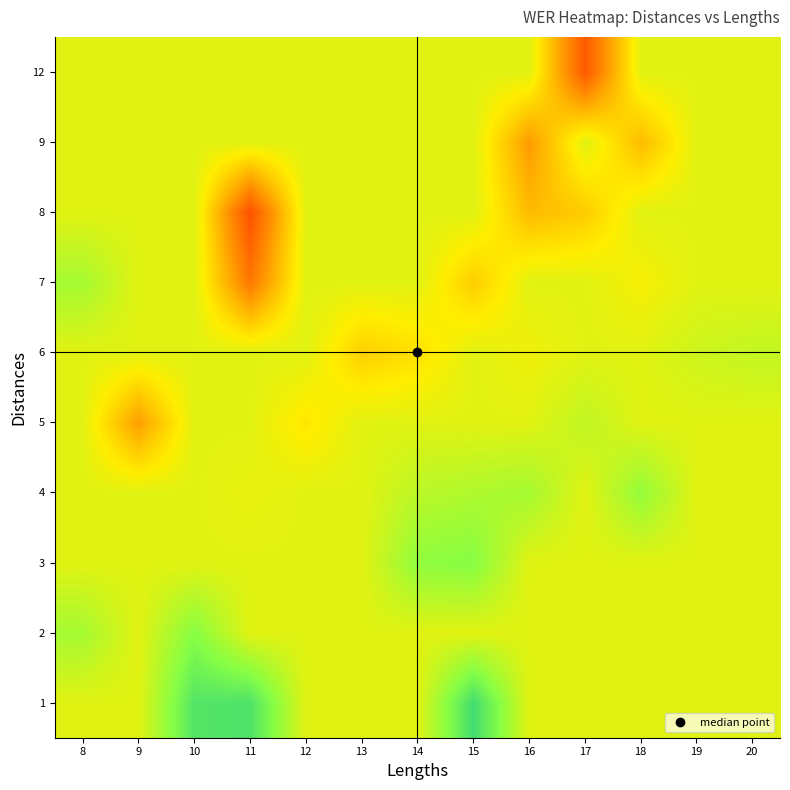

Reading left to right, extract all data points from this chart.

row_0: 0.3	0.3	0.1	0.1	0.3	0.3	0.3	0.1	0.3	0.3	0.3	0.3	0.3
row_1: 0.2	0.3	0.2	0.3	0.3	0.3	0.3	0.3	0.3	0.3	0.3	0.3	0.3
row_2: 0.3	0.3	0.3	0.3	0.3	0.3	0.2	0.2	0.3	0.3	0.3	0.3	0.3
row_3: 0.3	0.3	0.3	0.4	0.3	0.3	0.3	0.3	0.2	0.3	0.2	0.3	0.3
row_4: 0.3	0.6	0.3	0.3	0.4	0.3	0.3	0.3	0.3	0.3	0.3	0.3	0.3
row_5: 0.3	0.3	0.3	0.3	0.3	0.5	0.4	0.3	0.4	0.3	0.3	0.3	0.3
row_6: 0.2	0.3	0.3	0.6	0.3	0.3	0.3	0.5	0.3	0.3	0.4	0.3	0.3
row_7: 0.3	0.3	0.3	0.7	0.3	0.3	0.3	0.3	0.5	0.5	0.3	0.3	0.3
row_8: 0.3	0.3	0.3	0.3	0.3	0.3	0.3	0.3	0.6	0.3	0.5	0.3	0.3
row_9: 0.3	0.3	0.3	0.3	0.3	0.3	0.3	0.3	0.3	0.7	0.3	0.3	0.3